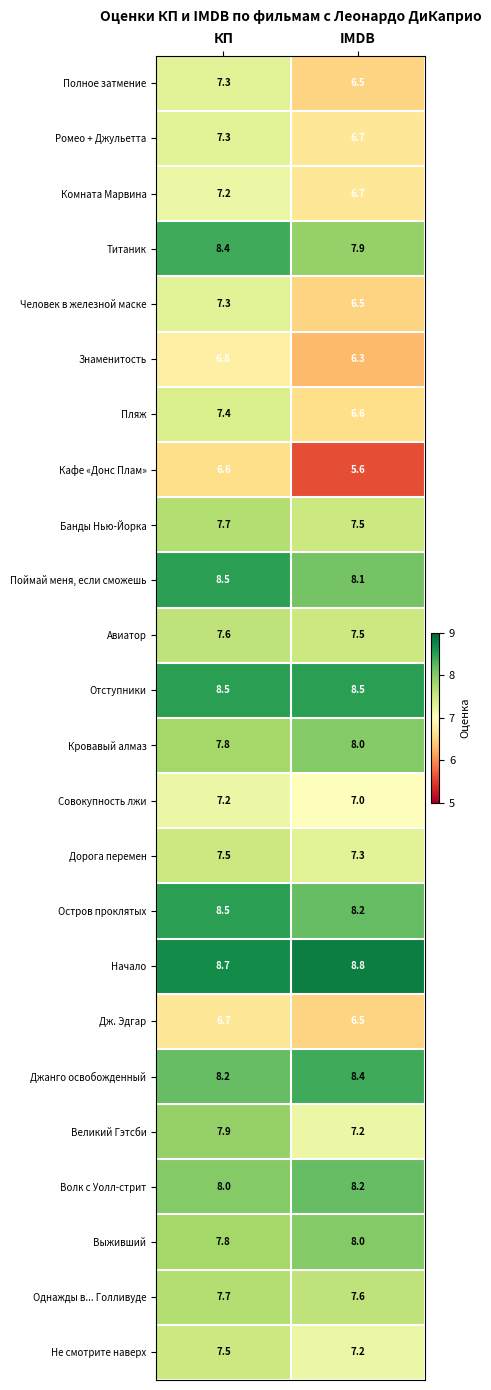

The Ромео + Джульетта series shows 10.5 at IMDB. True or false?

False